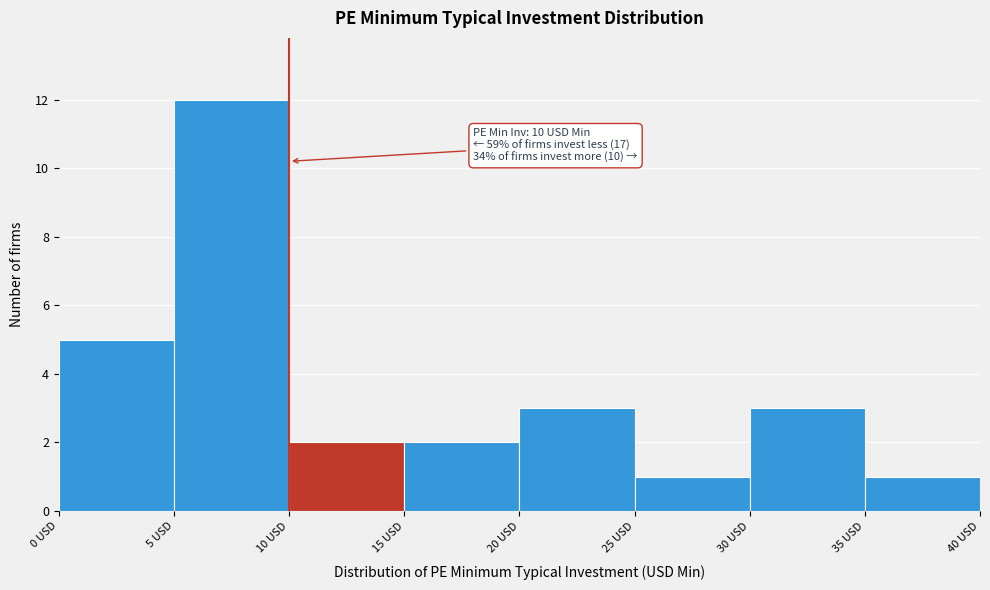

Over which range of the x-axis is the bar tallest?

5 to 10